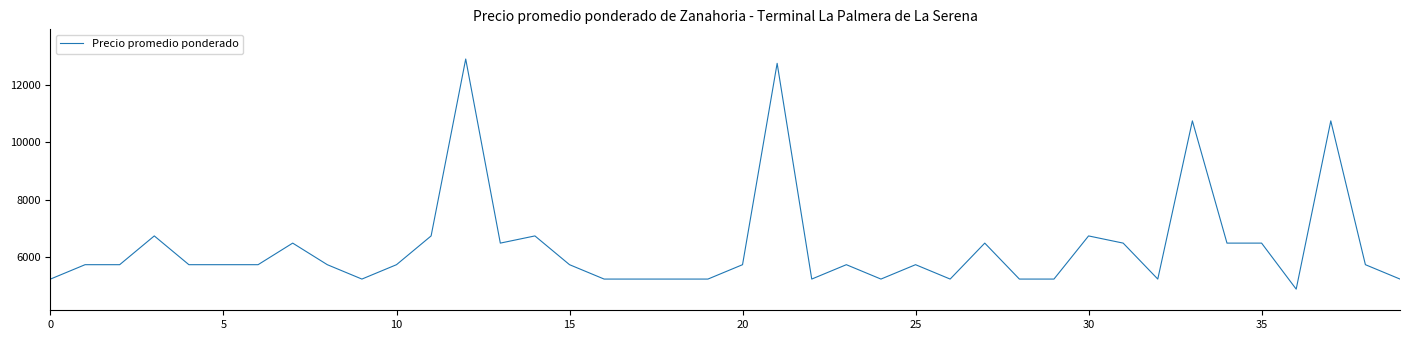

How many lines are shown in the chart?

1